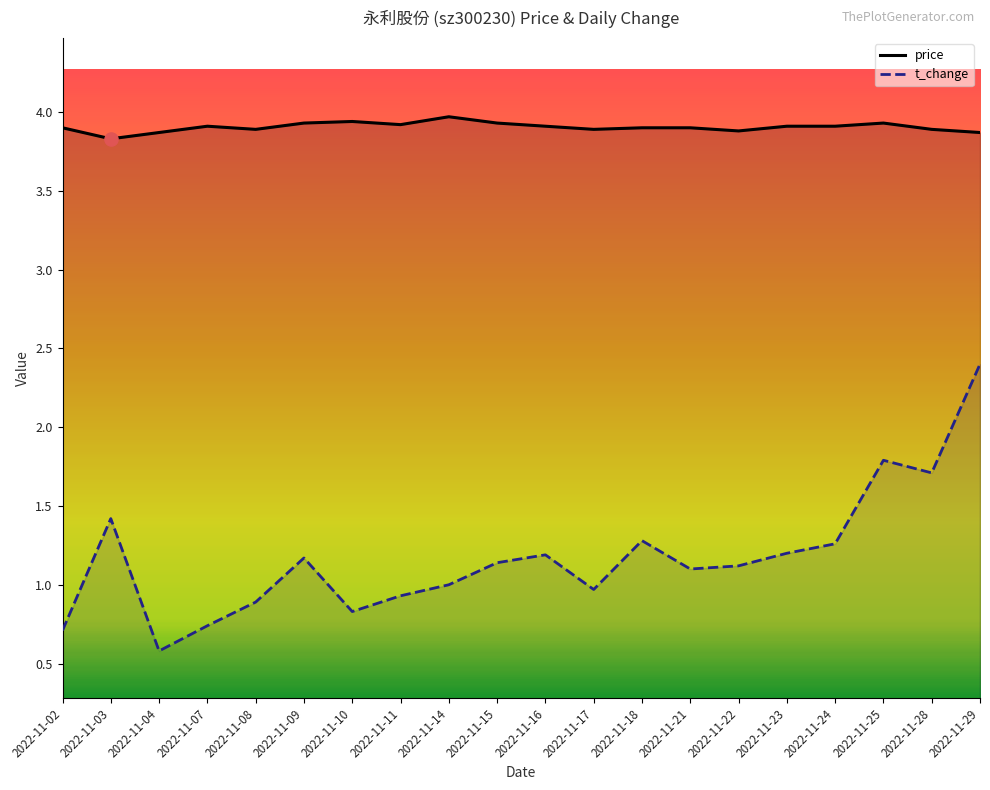

At how many categories does at least one series exceed 2?

20